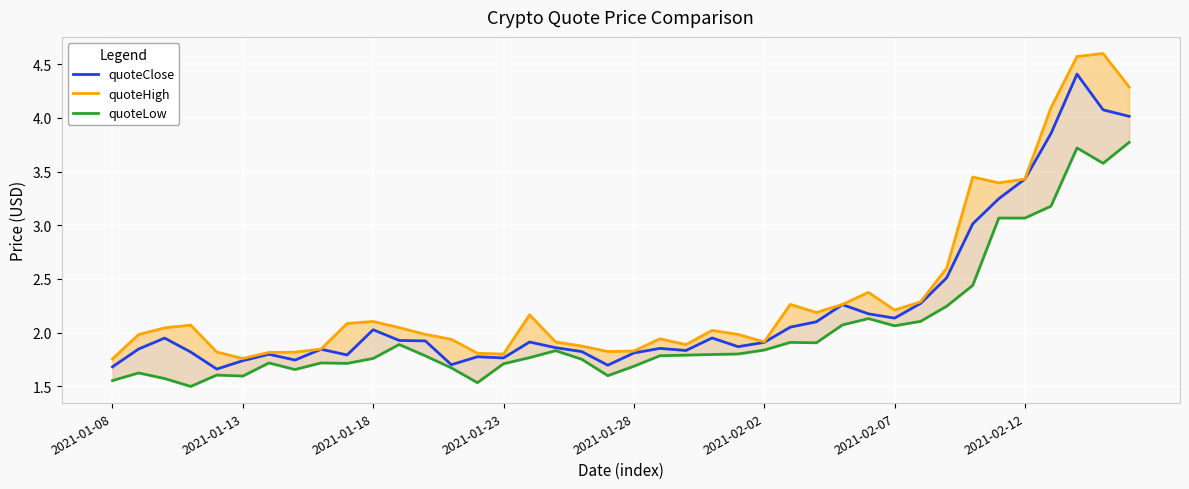

How many interior local peaks does the quoteLow series have?

10